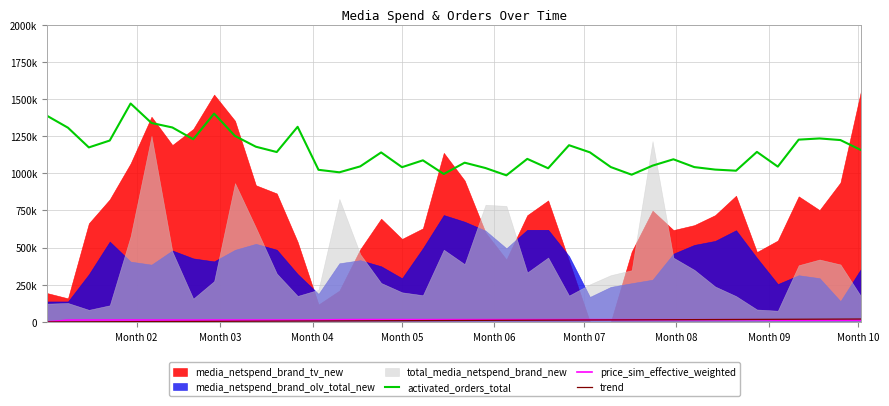

How many intersections are there between price_sim_effective_weighted and trend?

1